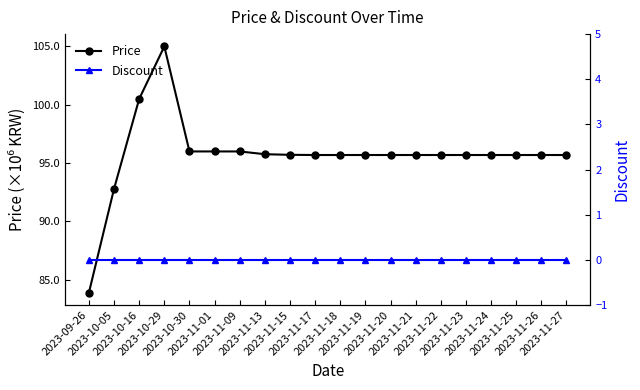

True or false: Discount has a value of 0.0 at 2023-10-16.

True